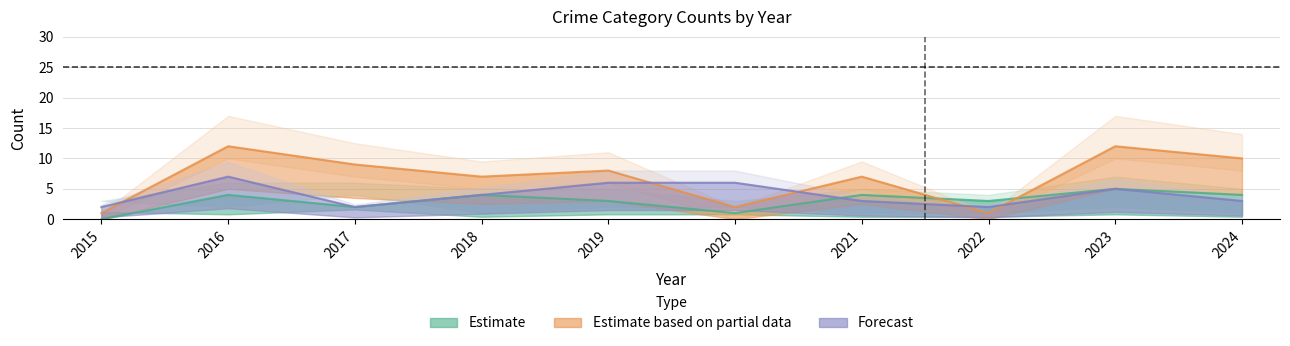

What is the difference between the Robbery values at 2023 and 2021?

5